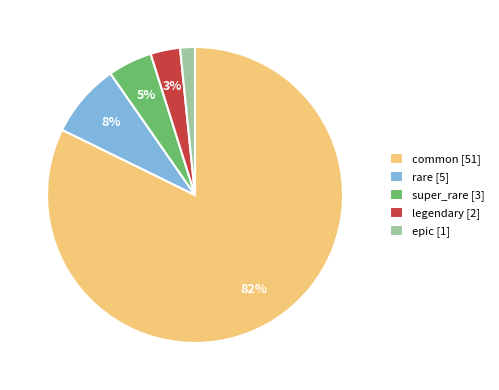

True or false: common accounts for 76% of the total.

False